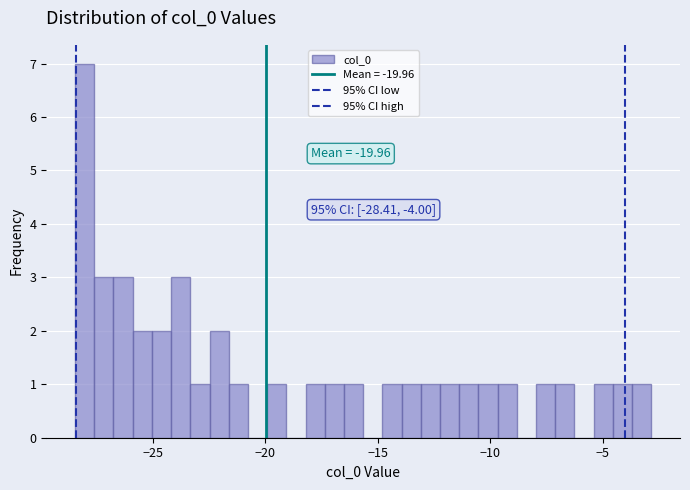

Read against the x-axis, roughly where is the centre of the tallest bar?

-28.0